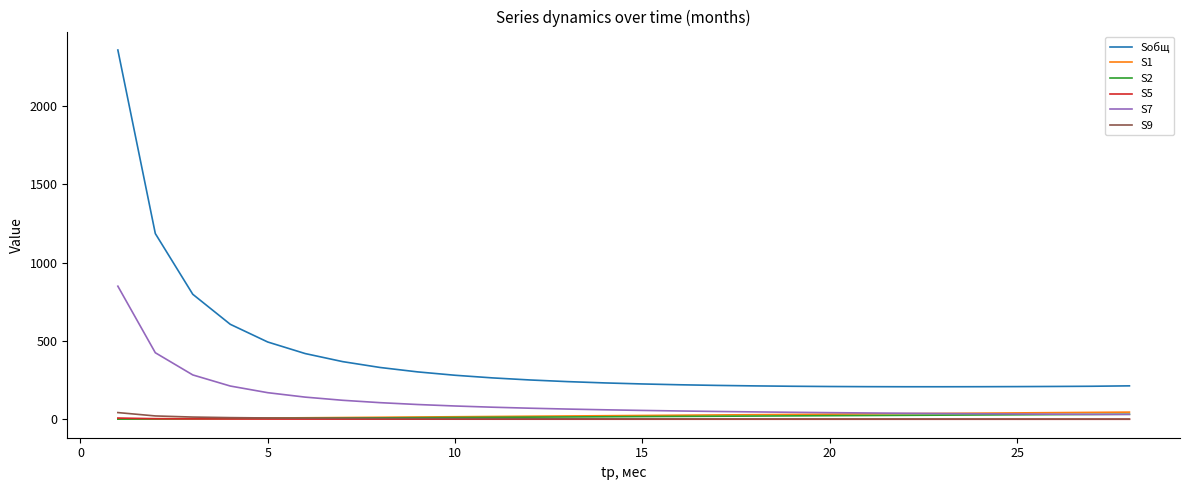

Which series has the widest spread of values?

Sобщ